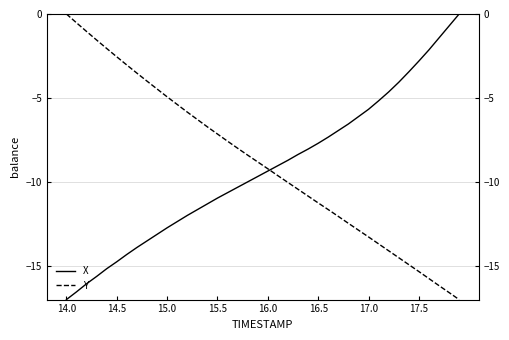

Reading left to right, what are all the values shown in this chart?

X: -17.0	-16.5	-16.1	-15.6	-15.2	-14.7	-14.3	-13.9	-13.5	-13.1	-12.7	-12.4	-12.0	-11.6	-11.3	-11.0	-10.6	-10.3	-10.0	-9.7	-9.3	-9.0	-8.7	-8.4	-8.0	-7.7	-7.3	-6.9	-6.5	-6.1	-5.7	-5.2	-4.6	-4.1	-3.4	-2.8	-2.1	-1.4	-0.7	0.0
Y: 0.0	-0.5	-1.0	-1.6	-2.1	-2.5	-3.0	-3.5	-4.0	-4.5	-4.9	-5.4	-5.8	-6.3	-6.7	-7.1	-7.6	-8.0	-8.4	-8.8	-9.2	-9.6	-10.0	-10.4	-10.8	-11.2	-11.6	-12.0	-12.5	-12.9	-13.3	-13.7	-14.1	-14.5	-14.9	-15.3	-15.7	-16.2	-16.6	-17.0